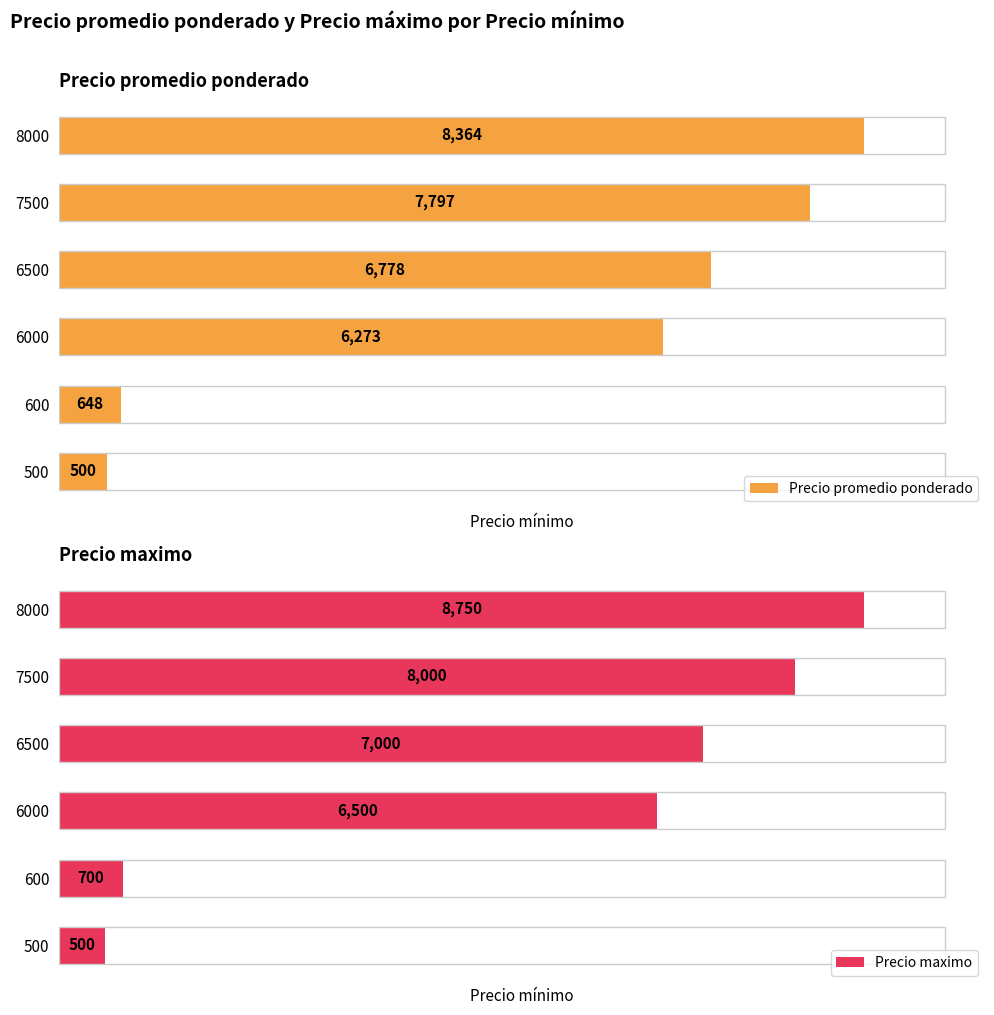

Rank the categories by Precio promedio ponderado value from highest to lowest.

8000, 7500, 6500, 6000, 600, 500